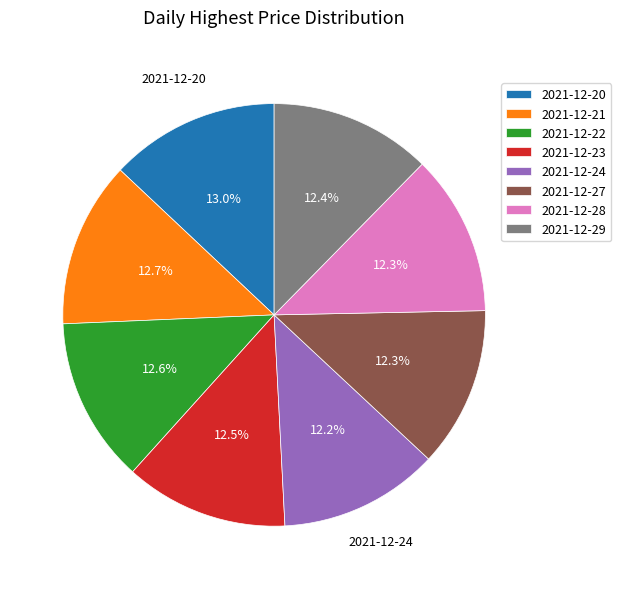

What portion of the pie excludes 2021-12-29?

87.6%